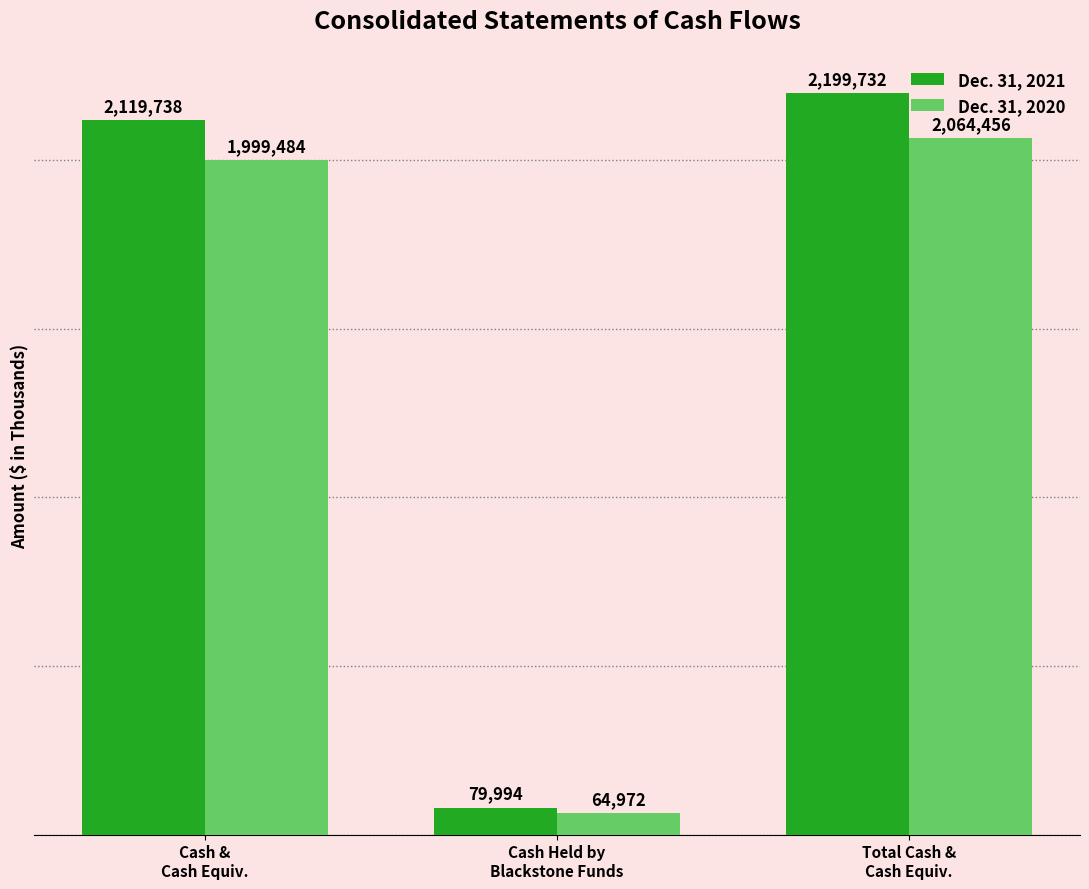

Is the value of Dec. 31, 2020 at Total Cash &
Cash Equiv. greater than the value of Dec. 31, 2021 at Cash &
Cash Equiv.?

No